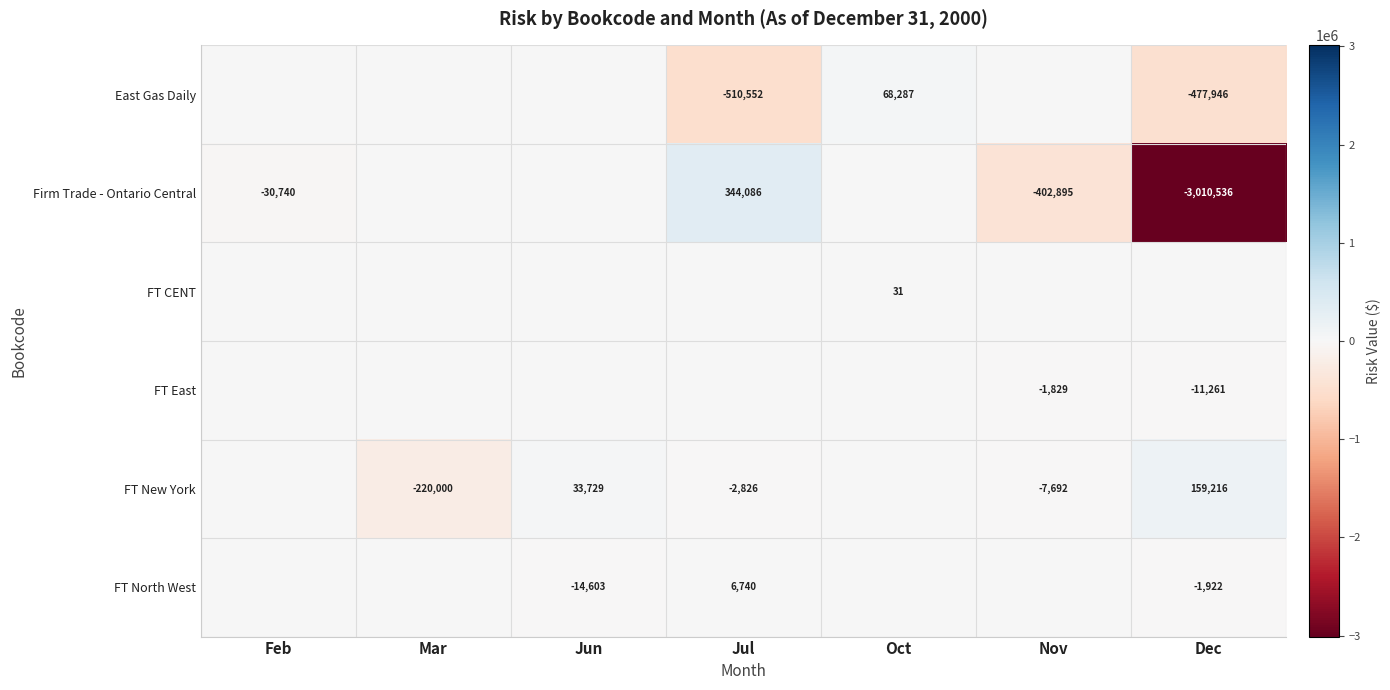

The value of FT New York at Jun is 60496. True or false?

False